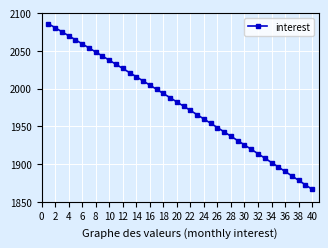

True or false: the data has more than 0 interior local peaks.

False